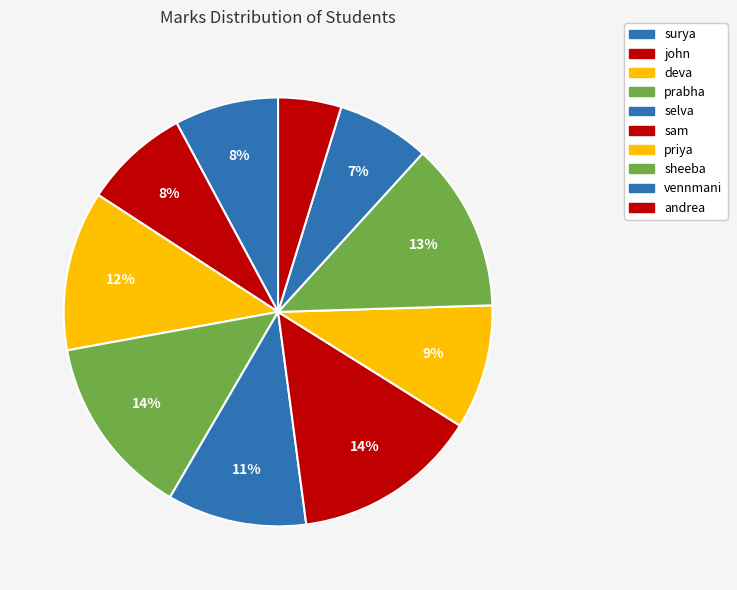

Count the number of slices in the pie.

10